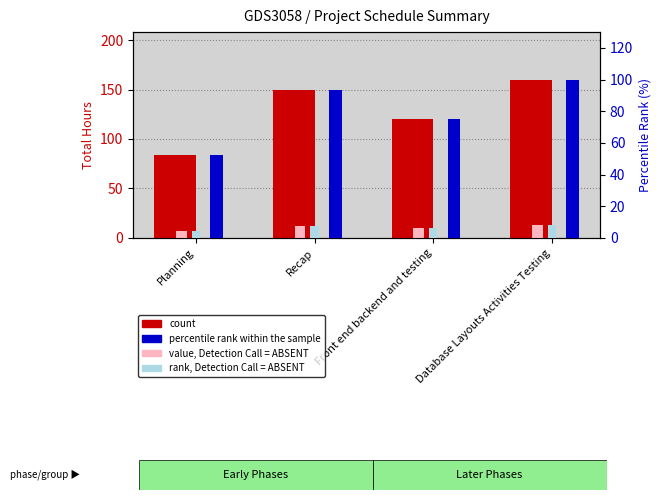

At which category does the chart reach its peak across all series?

Database Layouts Activities Testing